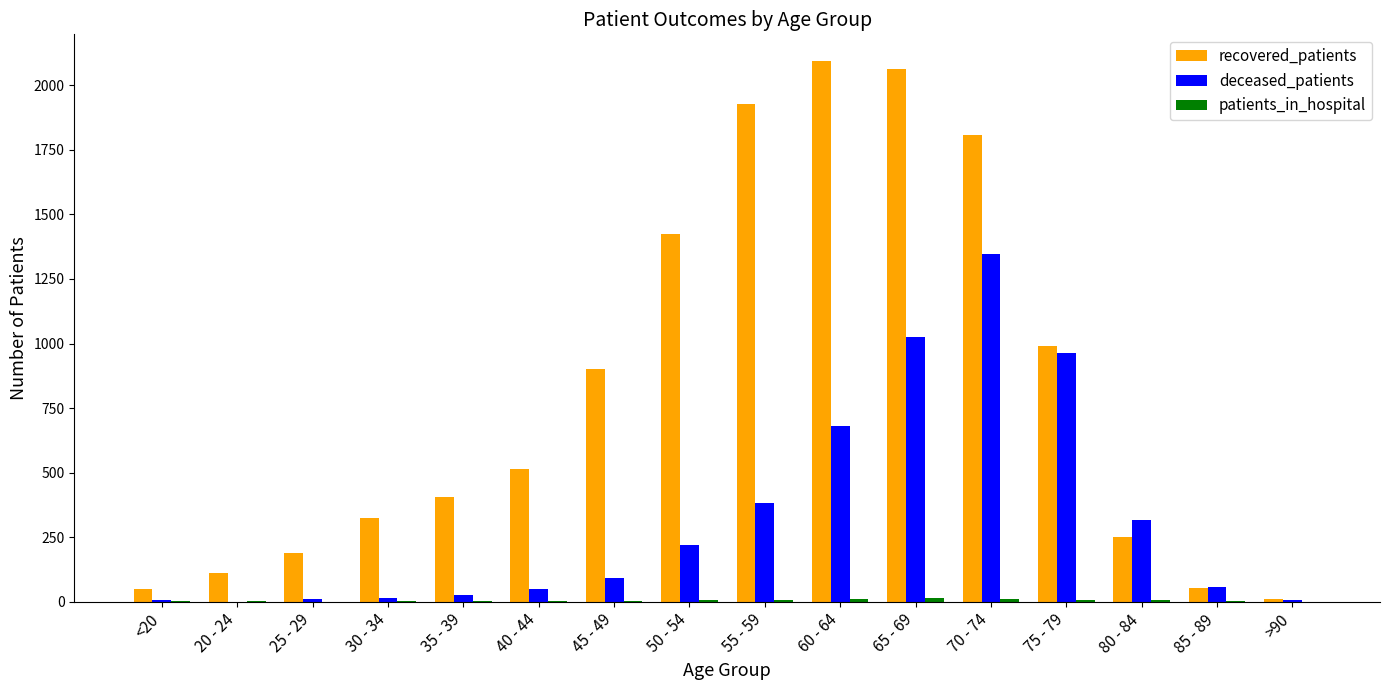

Which series changed the most between 40 - 44 and 50 - 54?

recovered_patients